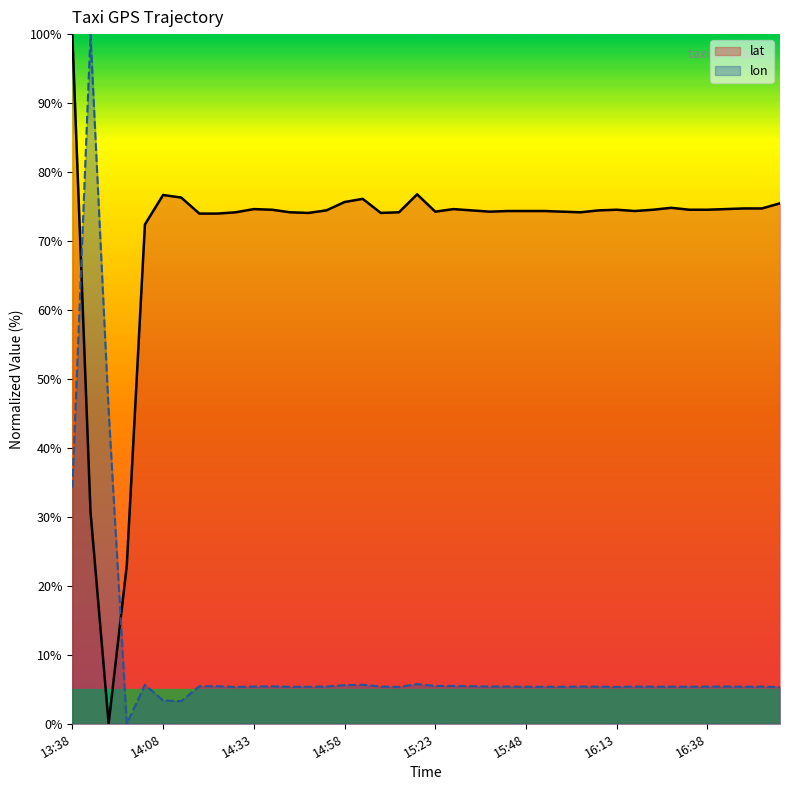

What is the value of the lon point at the 37th from the left?

5.4